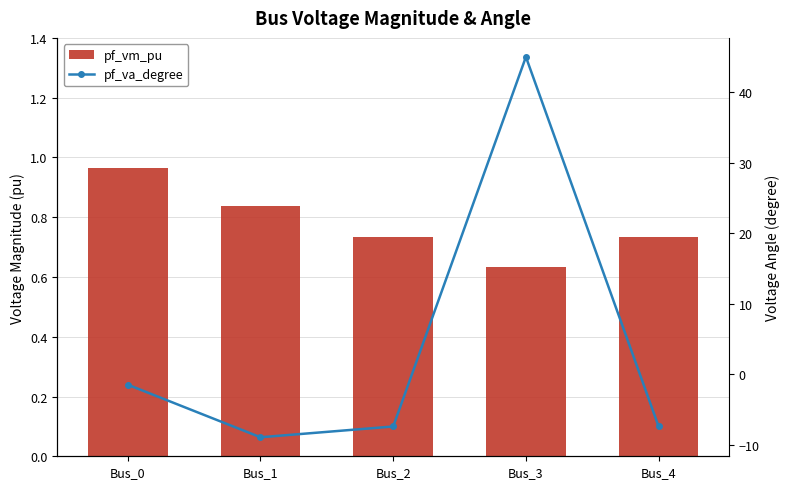

Where is pf_vm_pu nearest to the value 0?

Bus_3